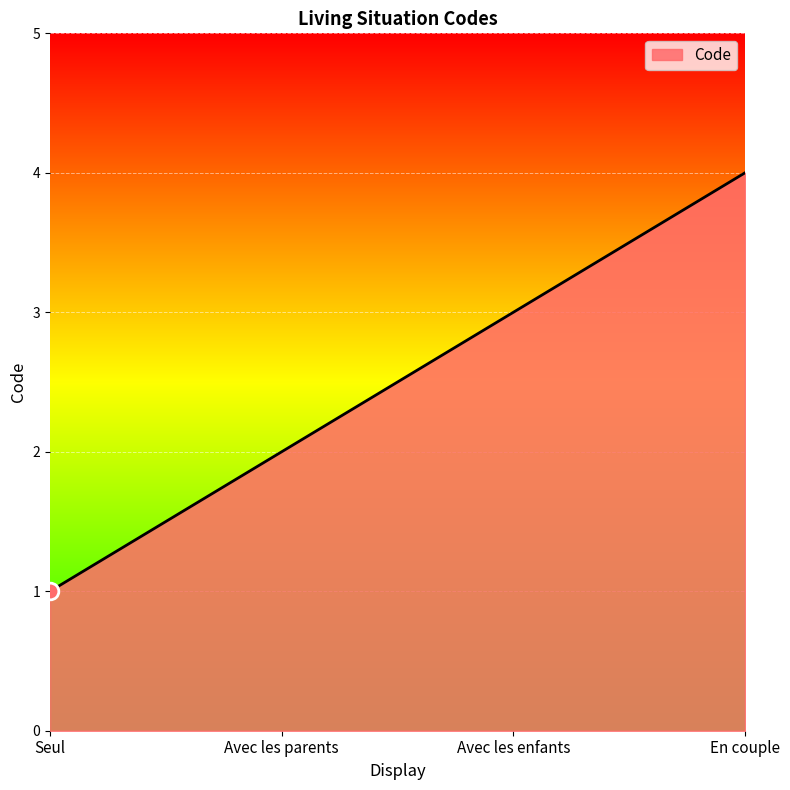

What position from the left is Seul?

1